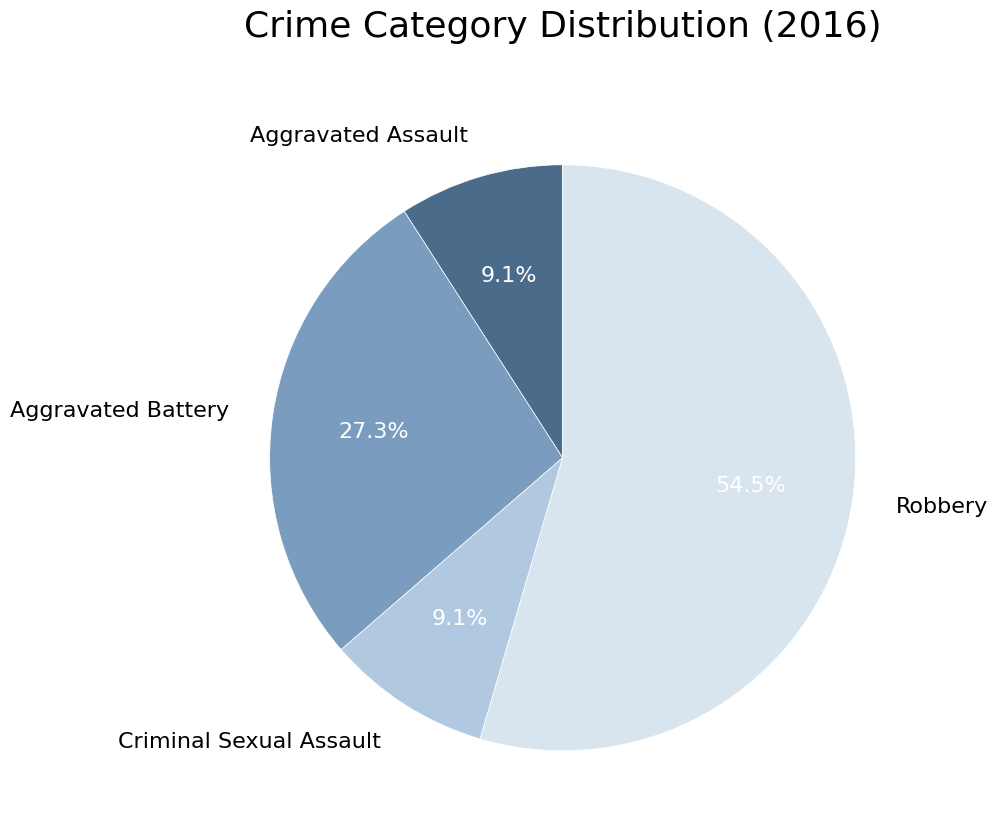

What percentage is the Aggravated Battery slice, to the nearest percent?

27%